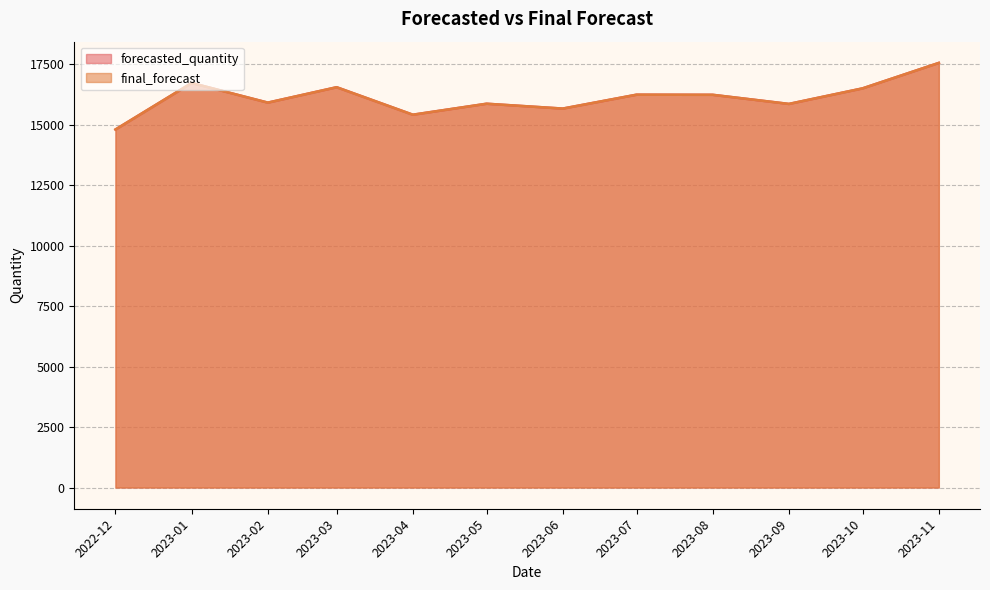

True or false: final_forecast has a value of 4426.2 at 2023-04.

False